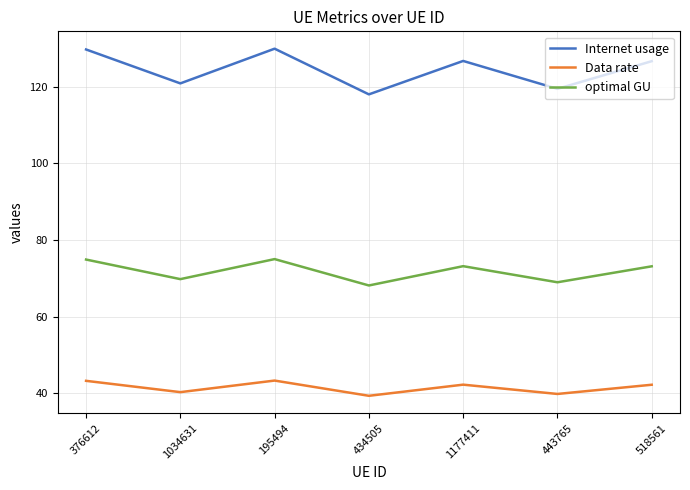

What is the greatest value displayed?

129.9